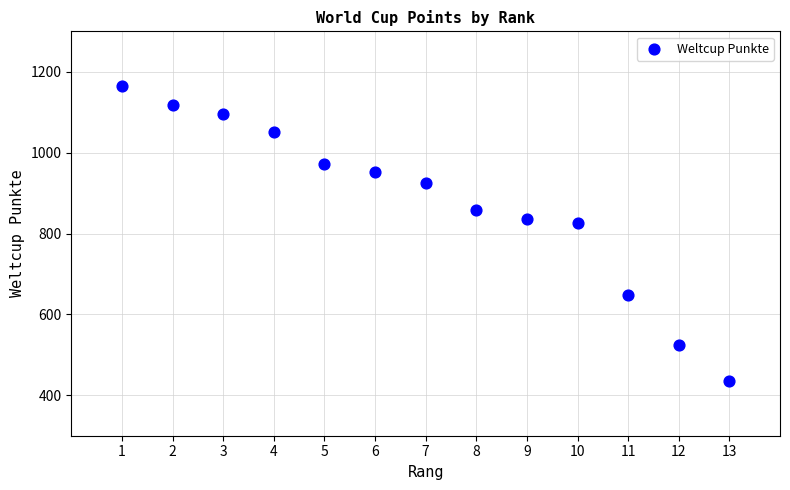

What is the range of Y values (max minus min)?

729